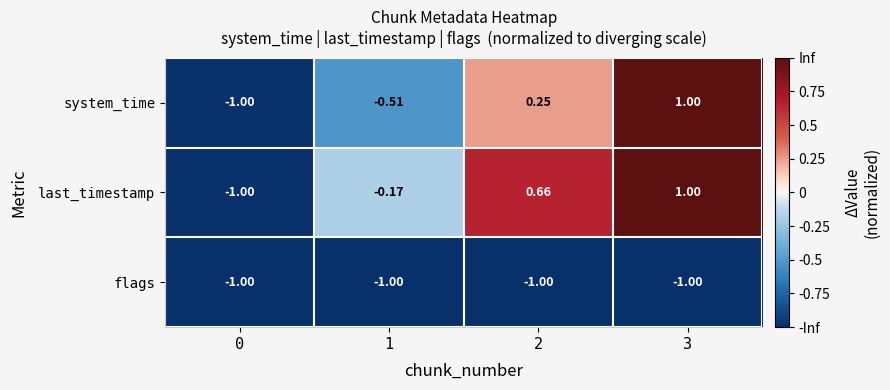

Which series changed the most between 0 and 2?

last_timestamp